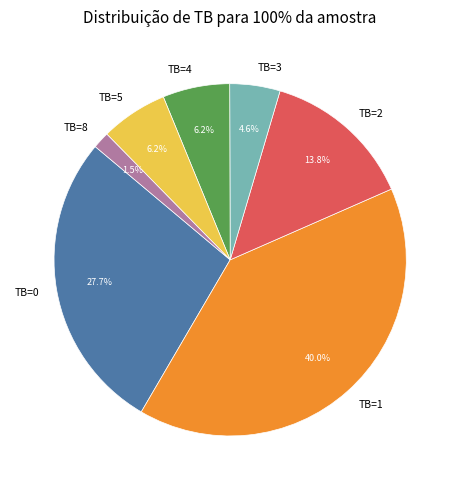

Is it true that TB=2 is 27% of the pie?

False